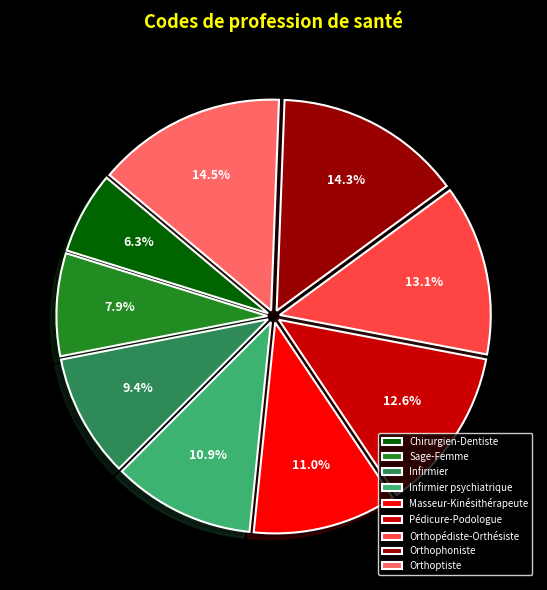

Between Masseur-Kinésithérapeute and Sage-Femme, which is larger?

Masseur-Kinésithérapeute